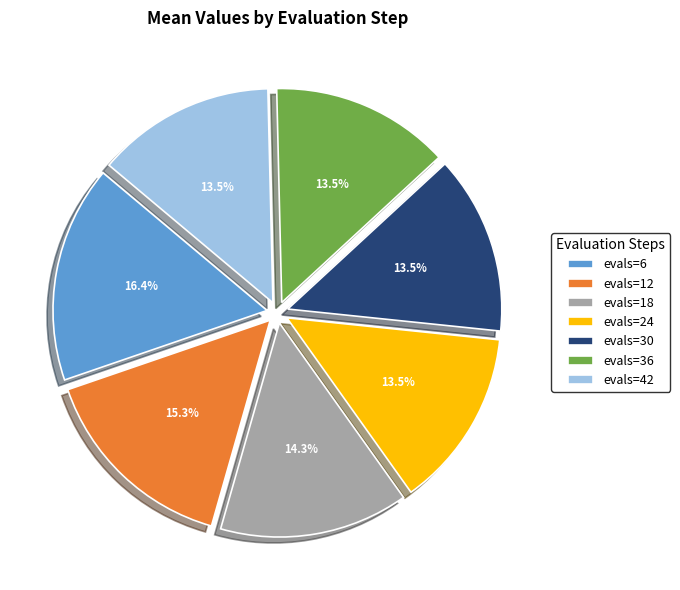

To the nearest percent, what is the average slice percentage?

14%